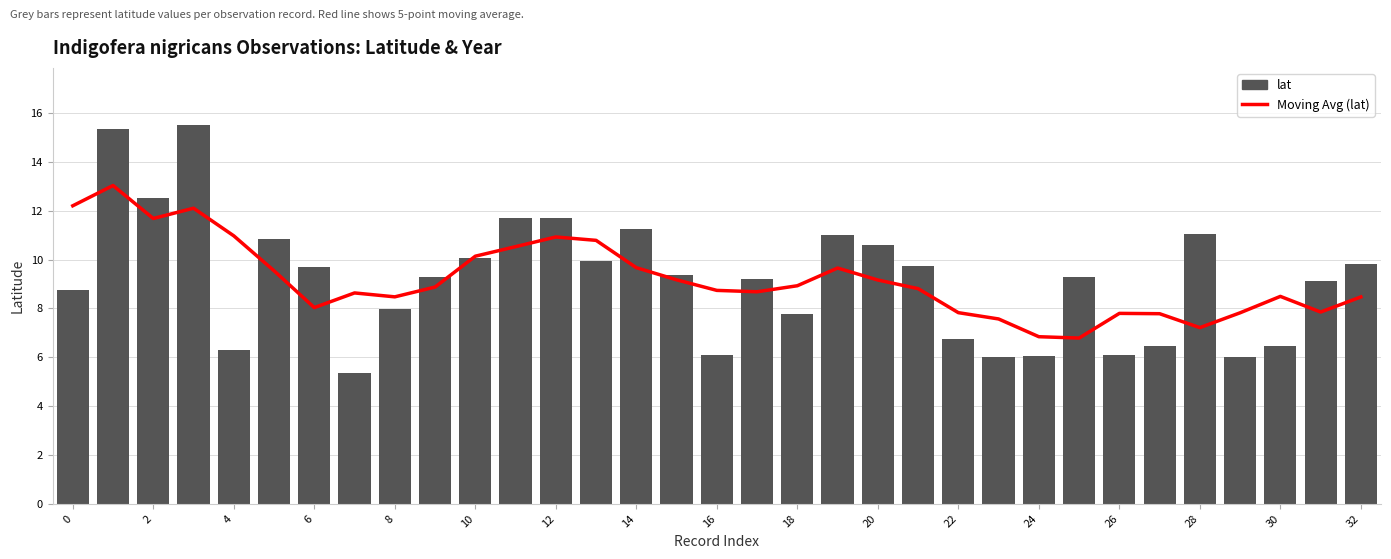

Which series has the widest spread of values?

lat